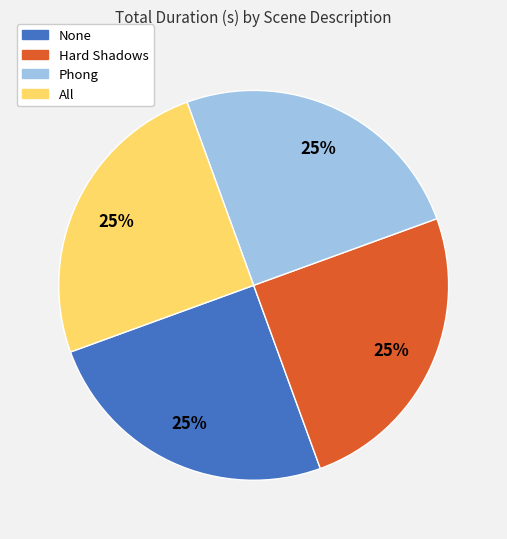

To the nearest percent, what portion does None represent?

25%